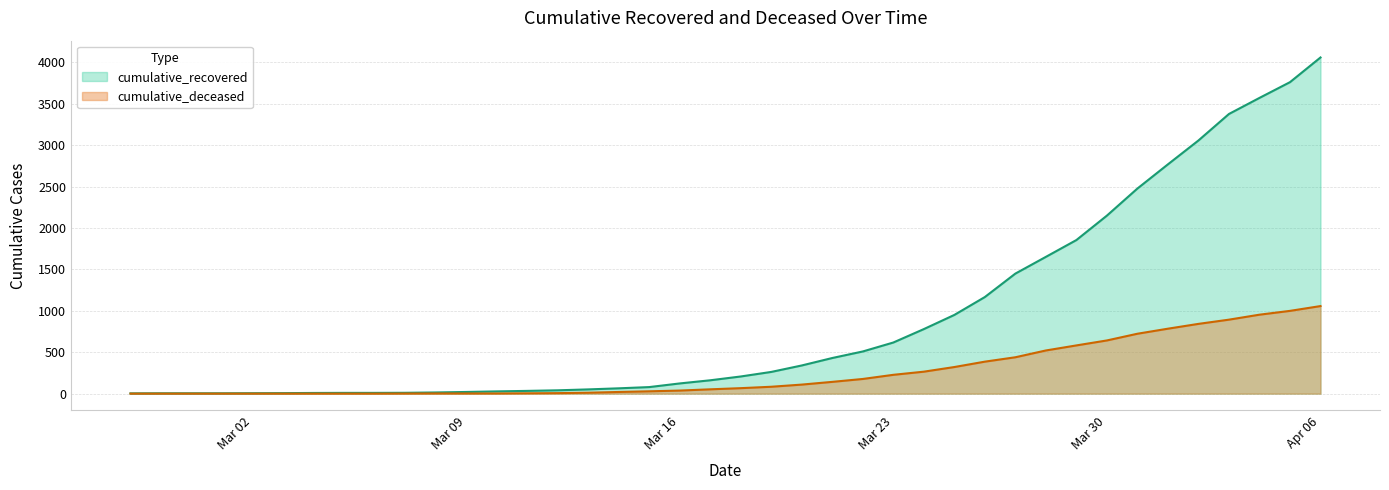

What is the spread (max minus min) of values at Apr 06?

3001